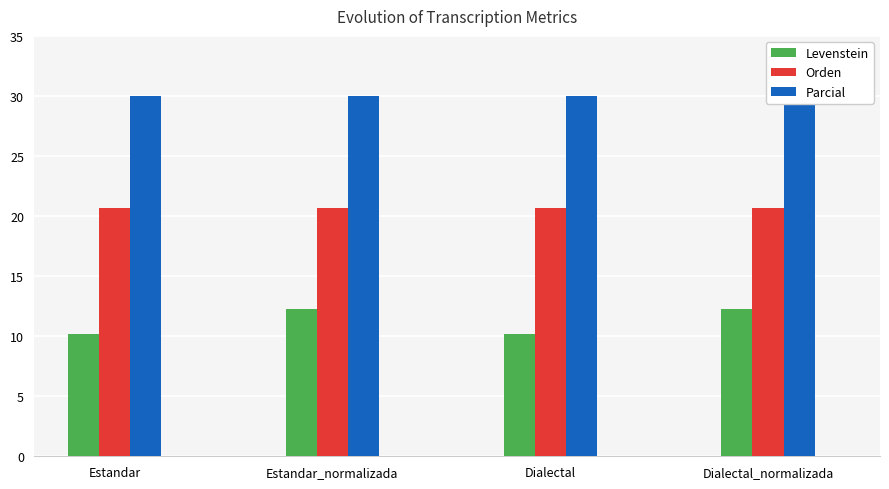

Which series has the largest range (max minus min)?

Levenstein